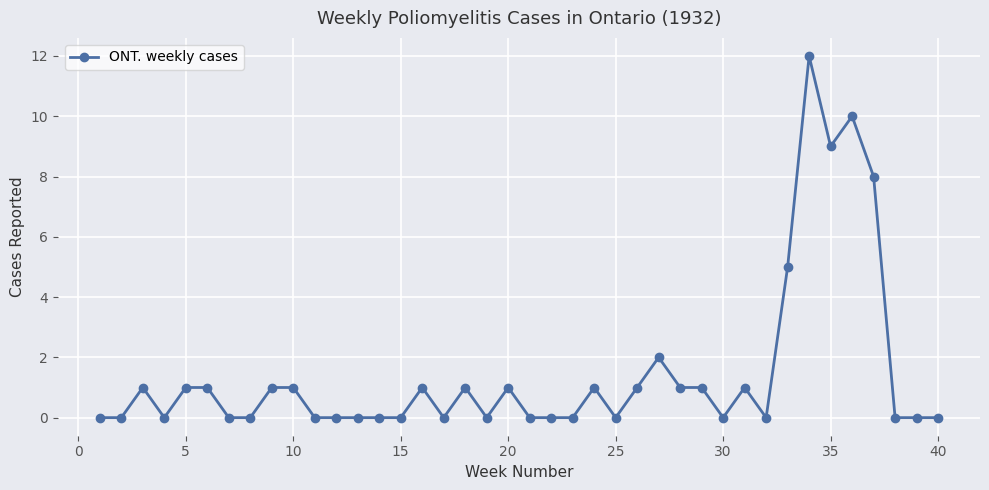

True or false: there are more than 1 points higher than both neighbors.

True